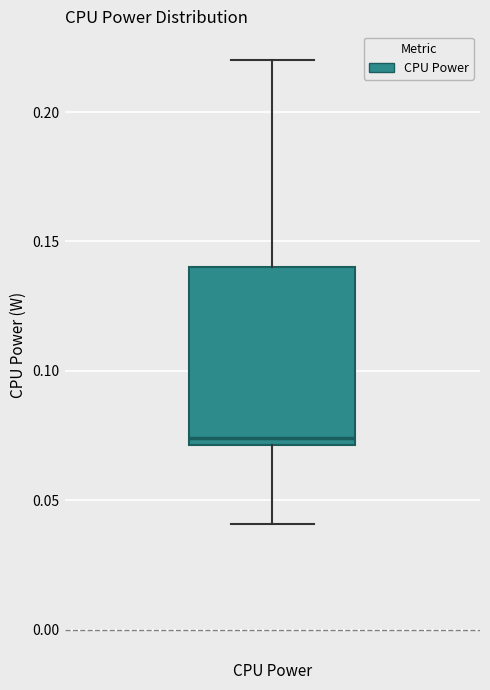

Transcribe this box plot: give where the median line is, the range the box spans, and where the two whiskers end, as read against the y-axis. The values are not printed on the chart, so give them approximately, as read against the axis.

median 0.075, box 0.070 to 0.140, whiskers 0.040 to 0.220